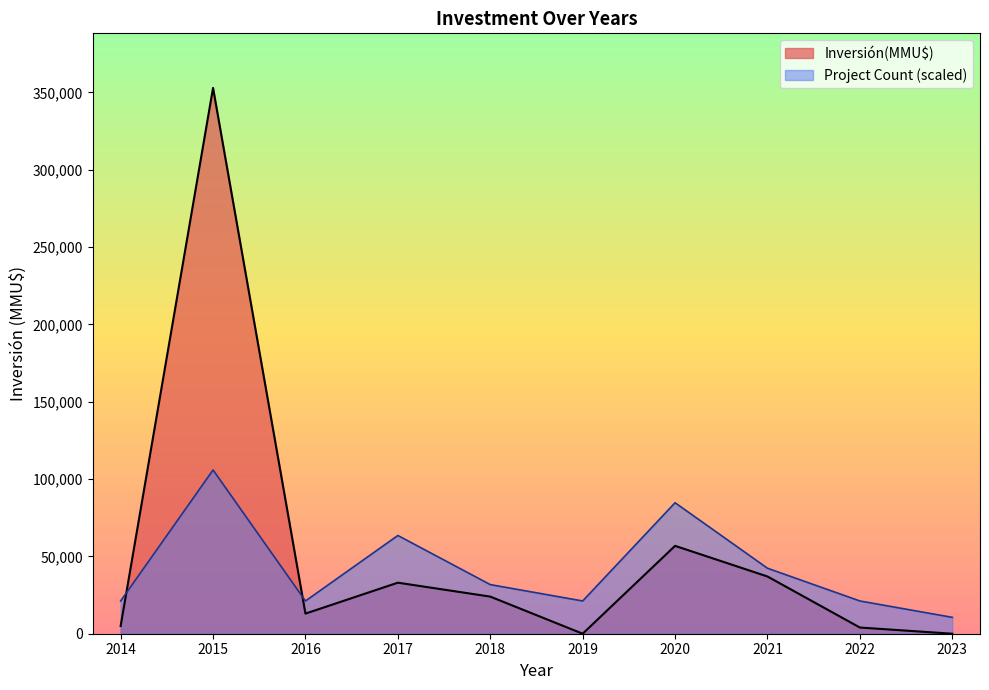

The value of Inversión(MMU$) at 2020 is 96213. True or false?

False